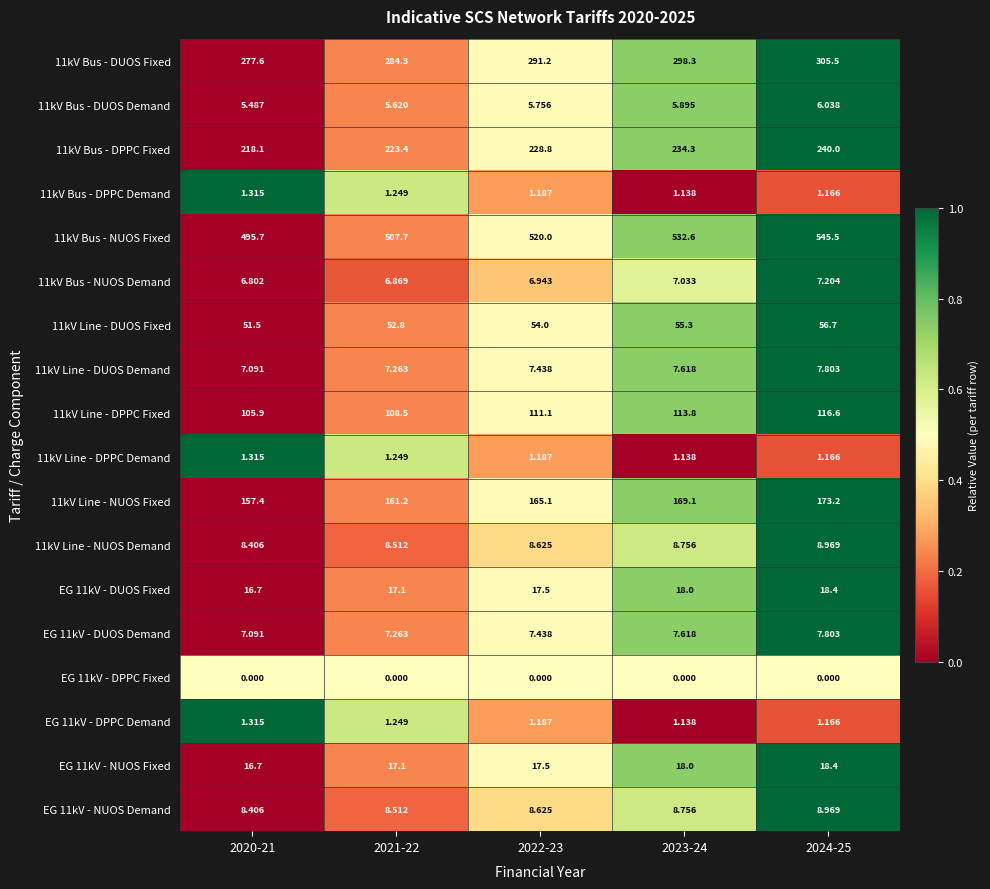

Is the value of 11kV Bus - DPPC Fixed at 2021-22 greater than the value of 11kV Bus - DUOS Fixed at 2023-24?

No